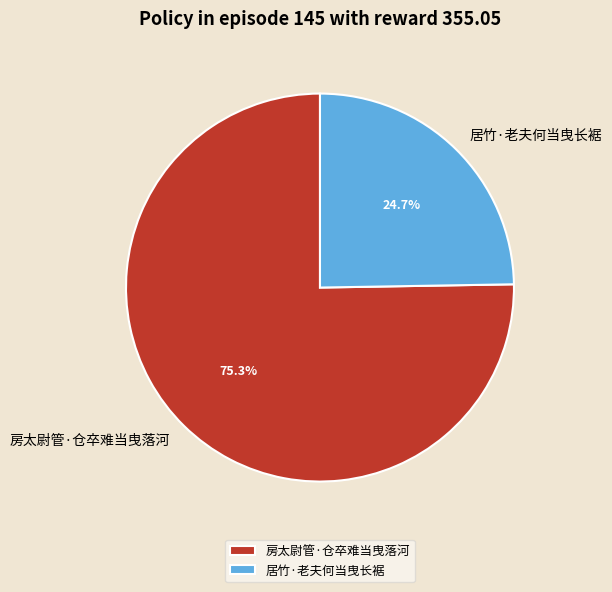

To the nearest percent, what portion does 居竹·老夫何当曳长裾 represent?

25%